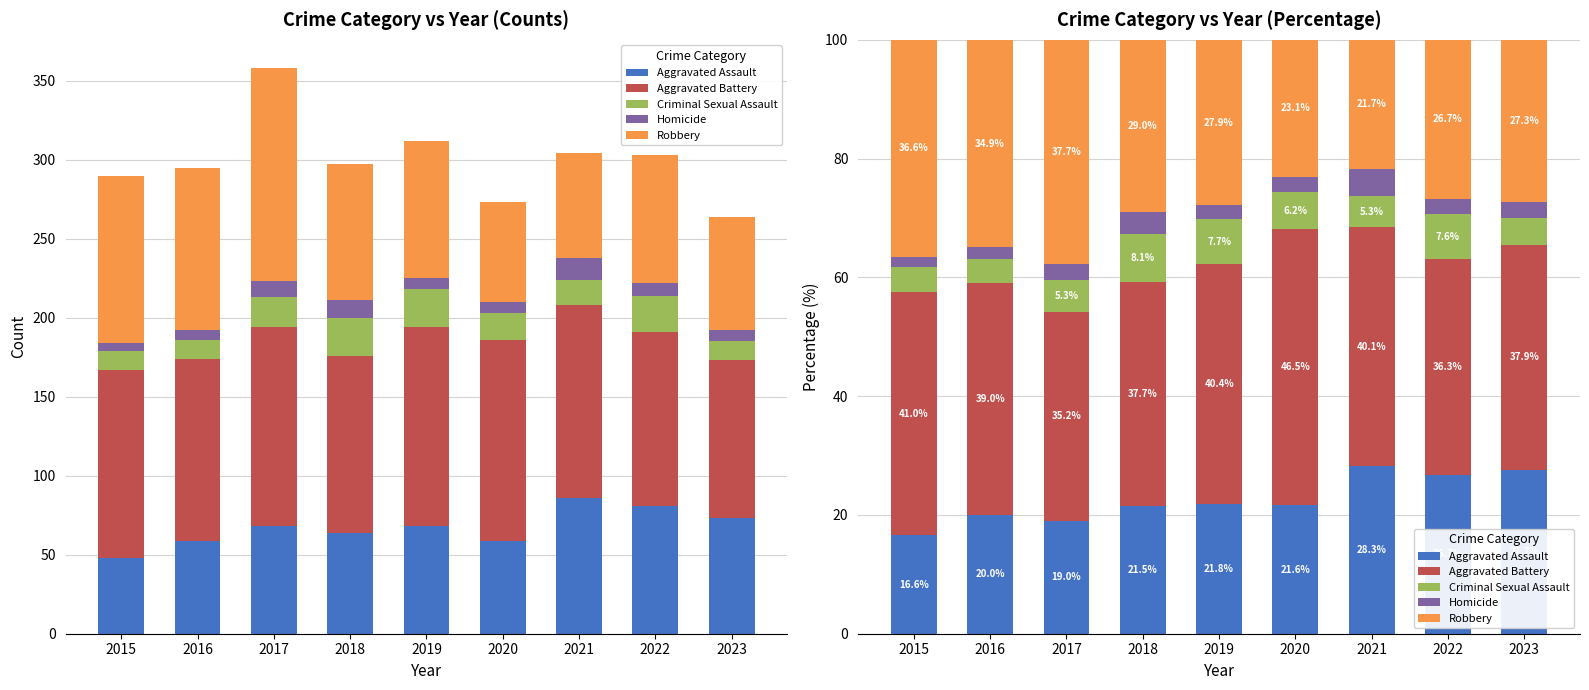

What is the difference between the Aggravated Assault values at 2020 and 2017?

2.6